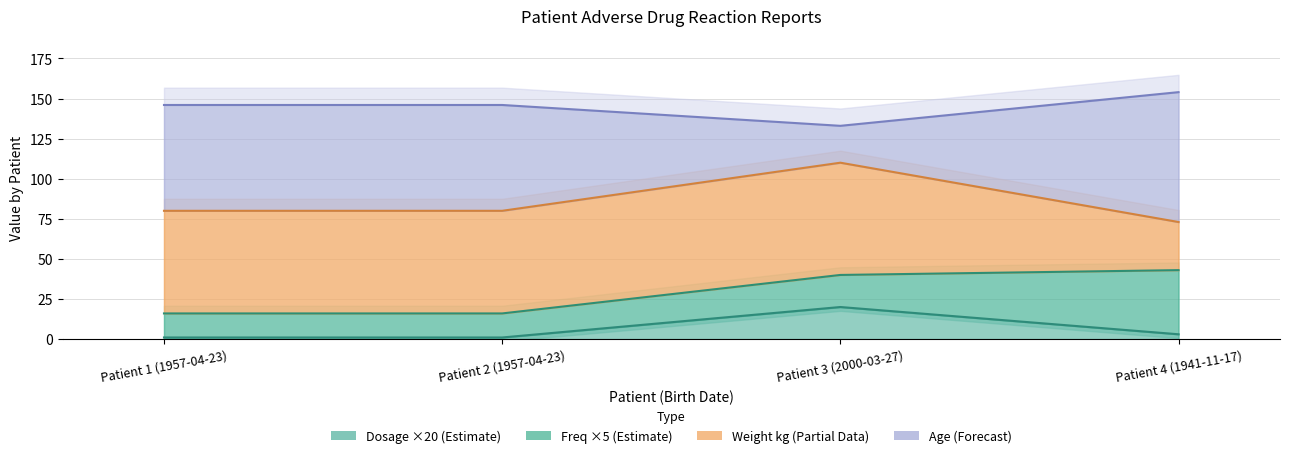

What is the spread (max minus min) of values at Patient 2 (1957-04-23)?

145